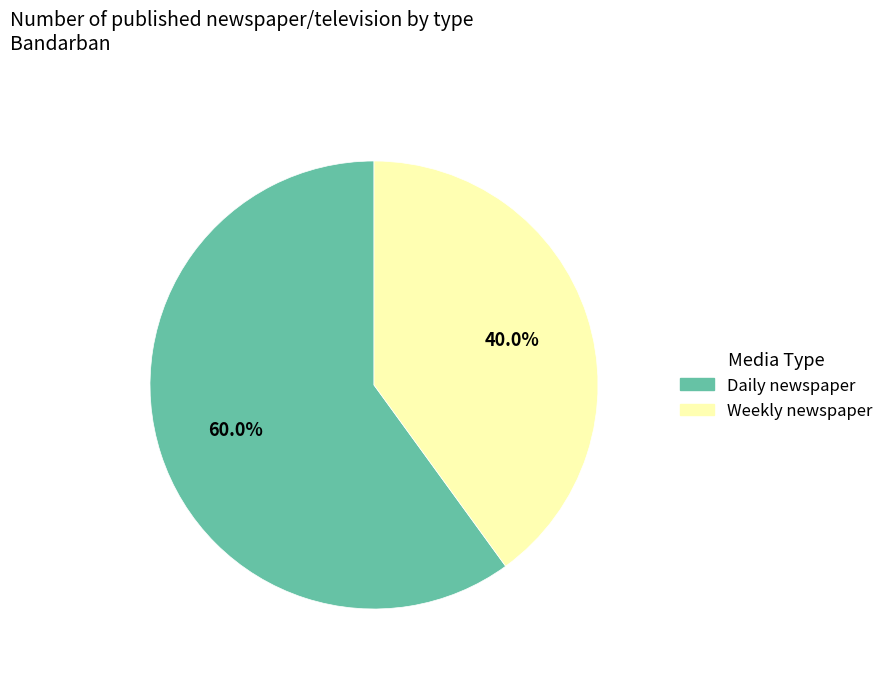

Rank the categories by value from highest to lowest.

Daily newspaper, Weekly newspaper